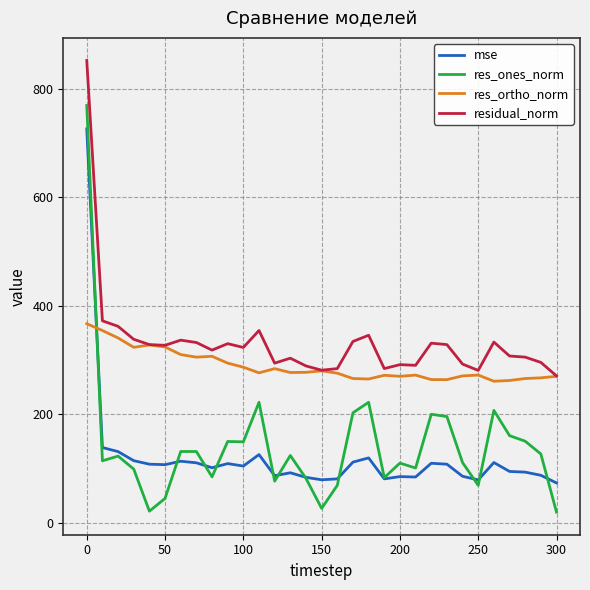

Which series has the largest range (max minus min)?

res_ones_norm